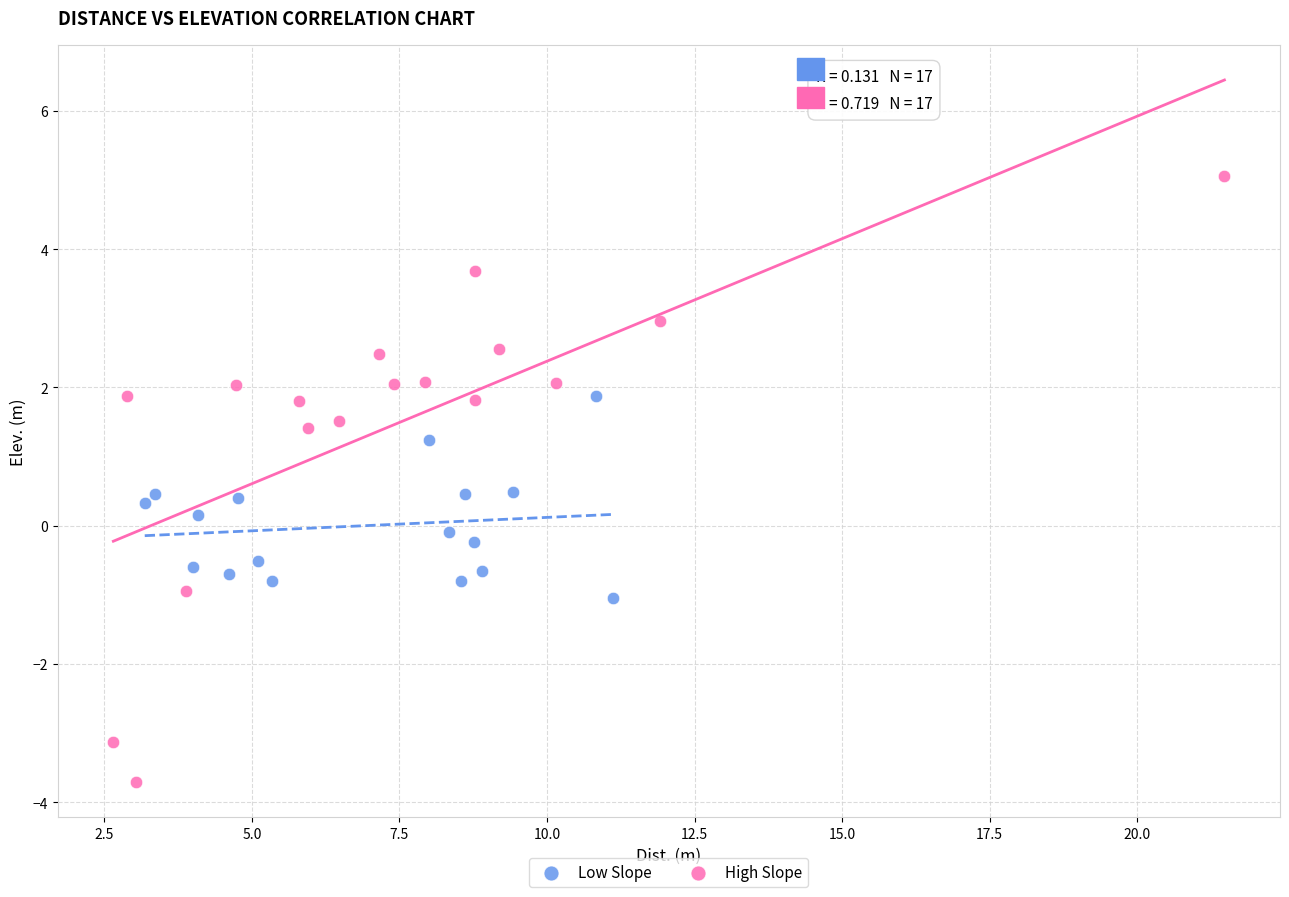

Which series reaches the minimum Y coordinate?

High Slope